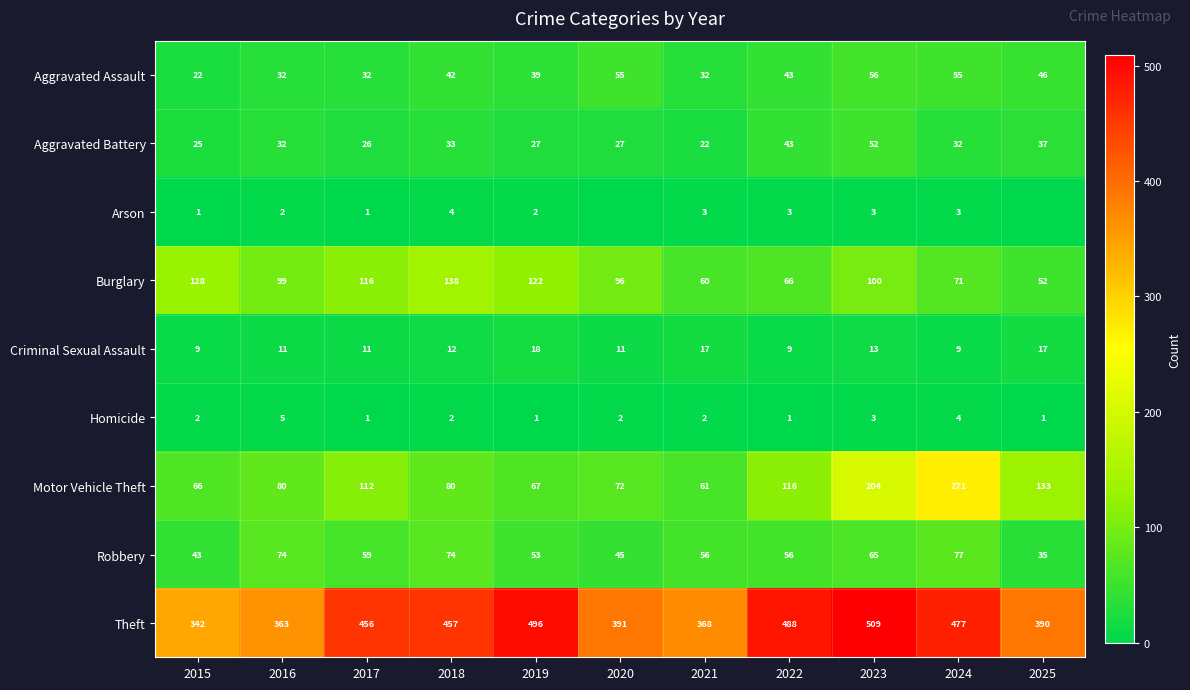

Is it true that Robbery equals 74 at 2016?

True